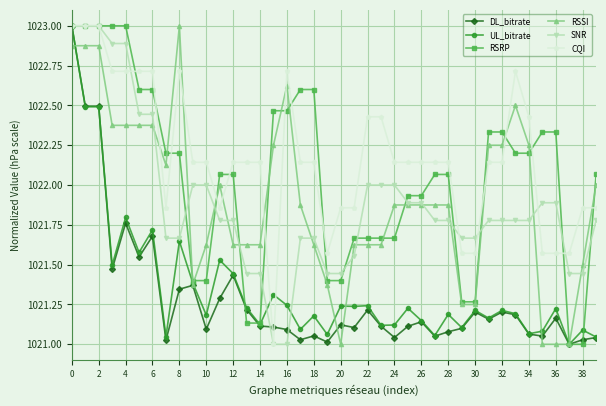

True or false: UL_bitrate has more than 0 points higher than both neighbors.

True